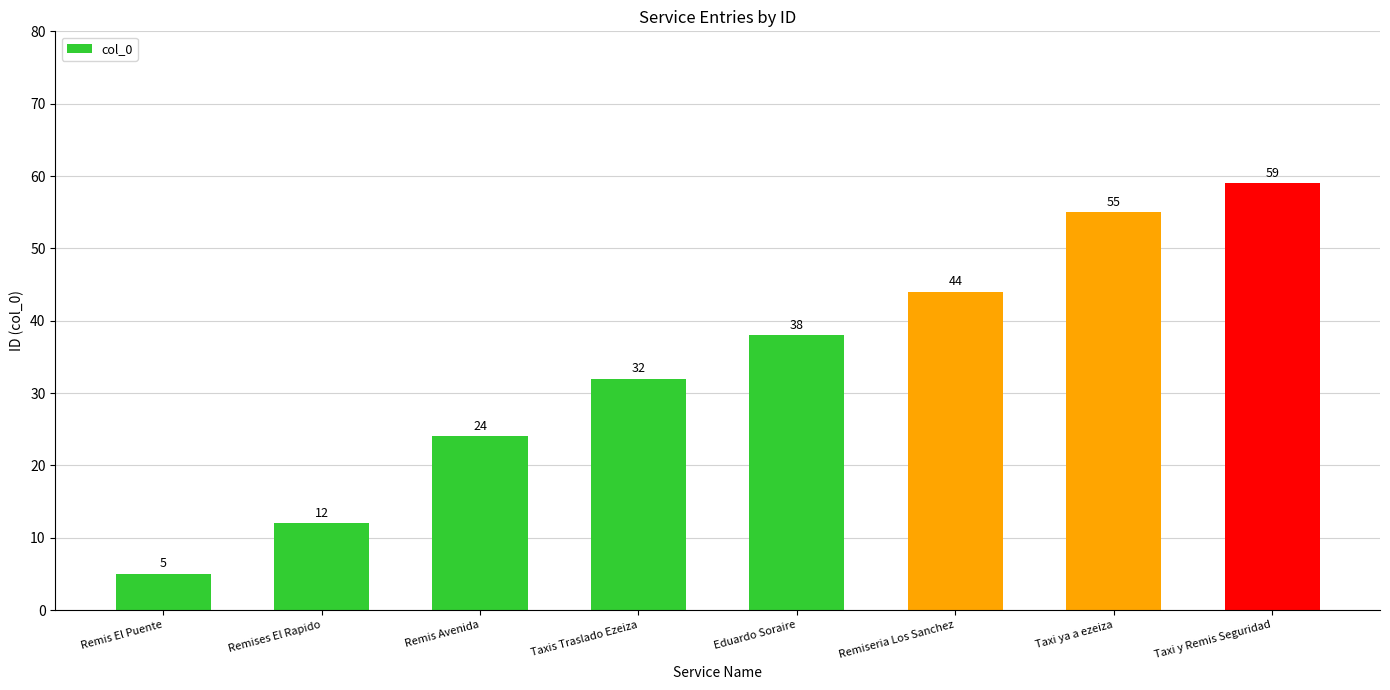

Reading right to left, list all the values displayed in this chart.

59	55	44	38	32	24	12	5